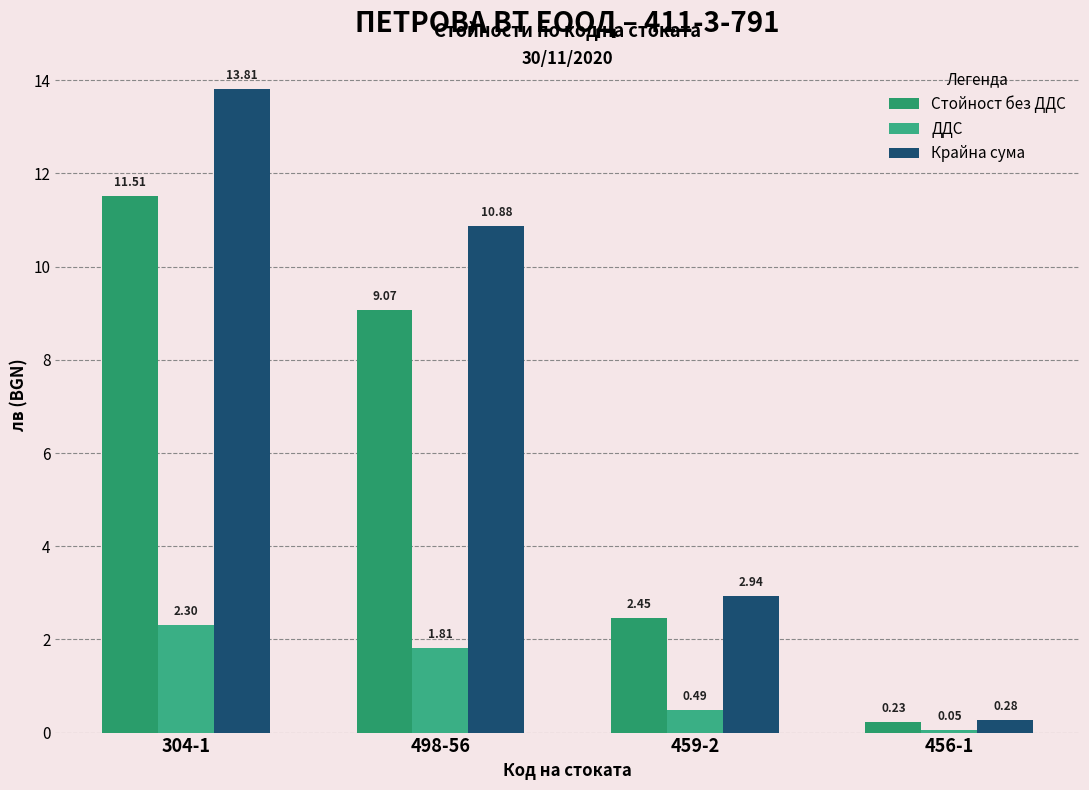

Which label corresponds to the smallest value in the chart?

456-1